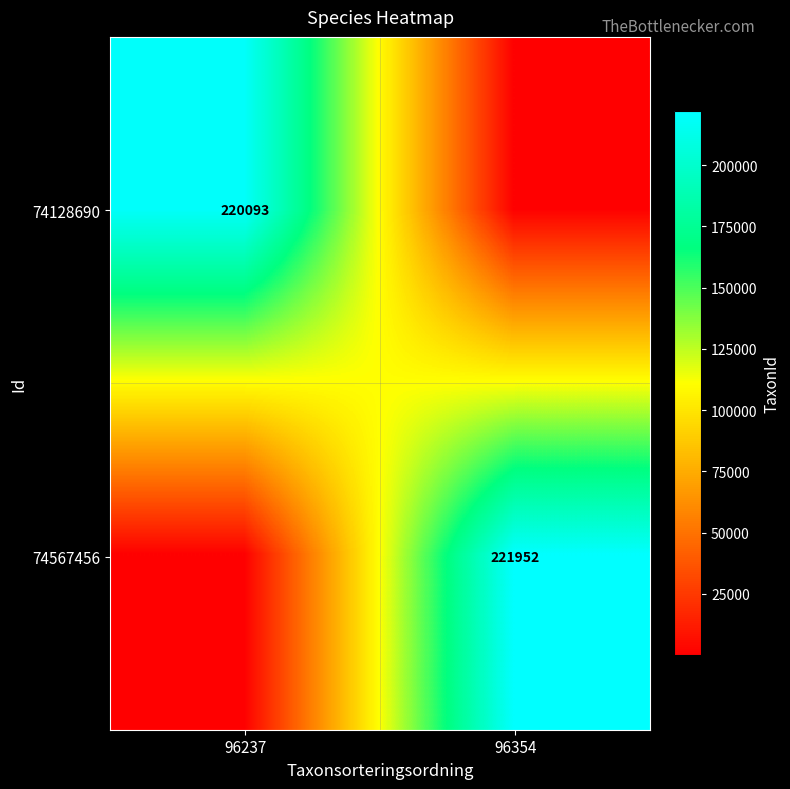

How many series are shown in this chart?

2